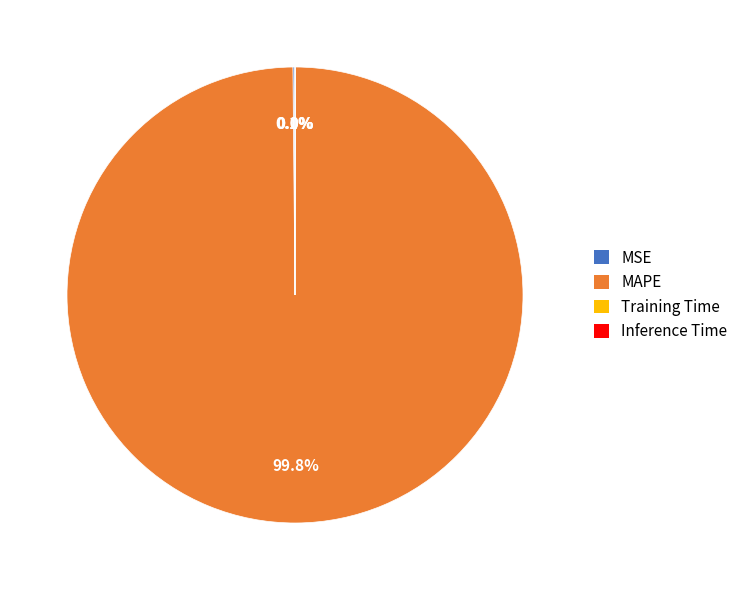

To the nearest percent, what is the average slice percentage?

25%